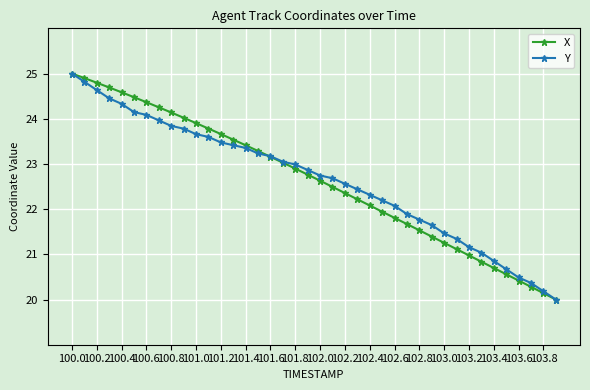

What is the greatest value displayed?

25.0